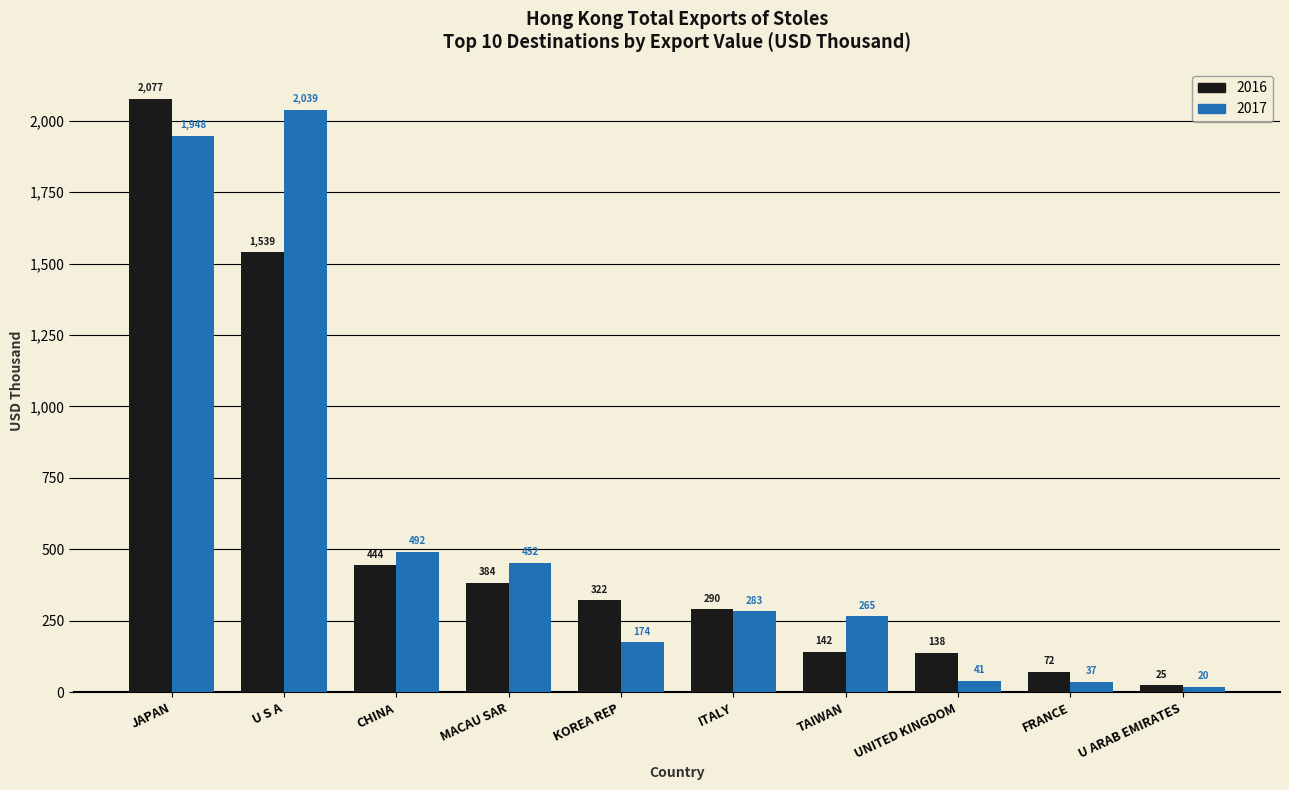

At which category is the sum across all series the highest?

JAPAN